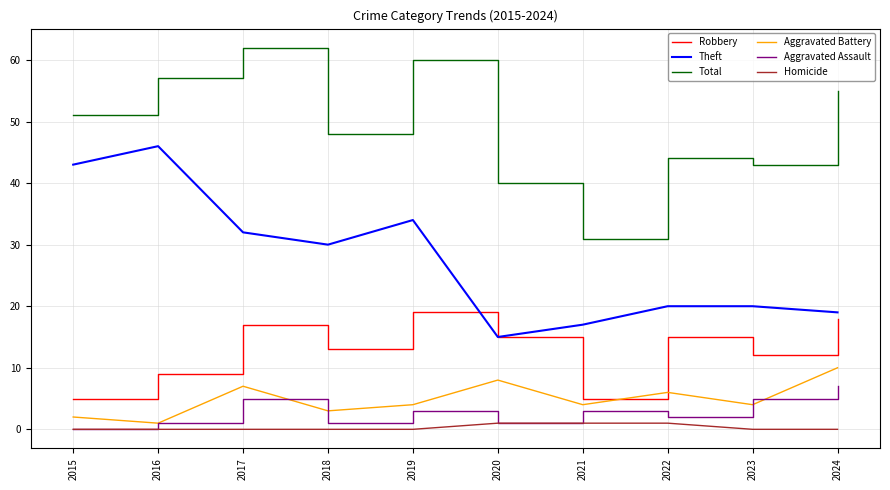

The value of Robbery at 2015 is 5. True or false?

True